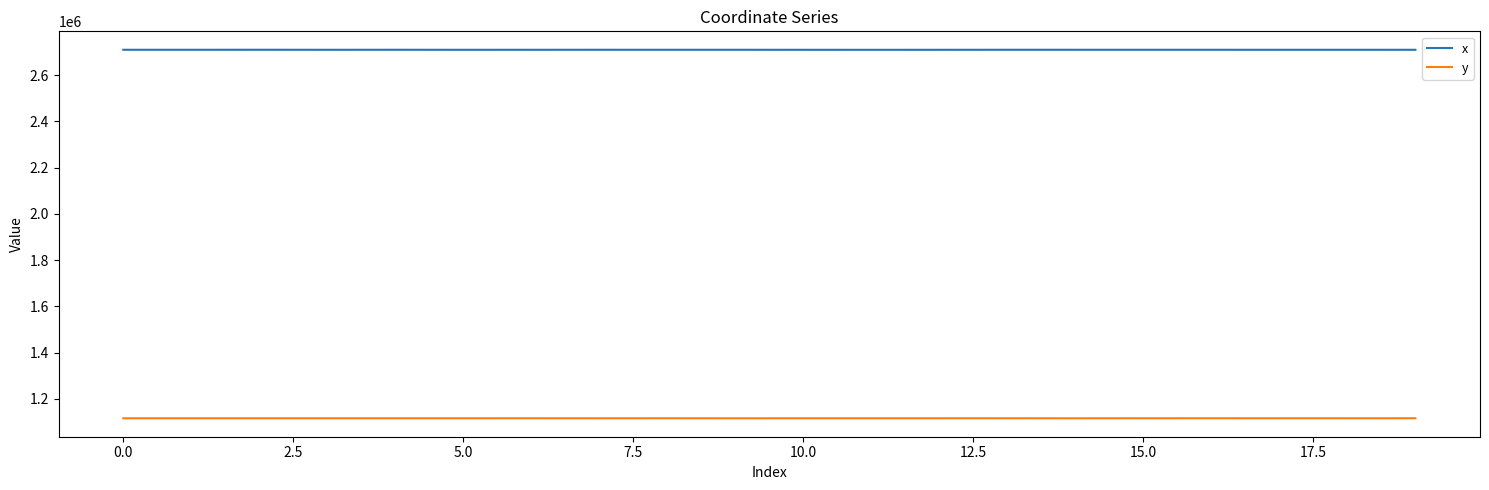

Which series has the largest total across all categories?

x